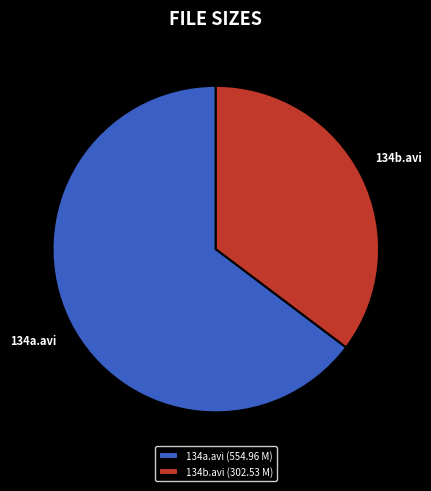

Which slice is the smallest?

134b.avi (302.53 M)